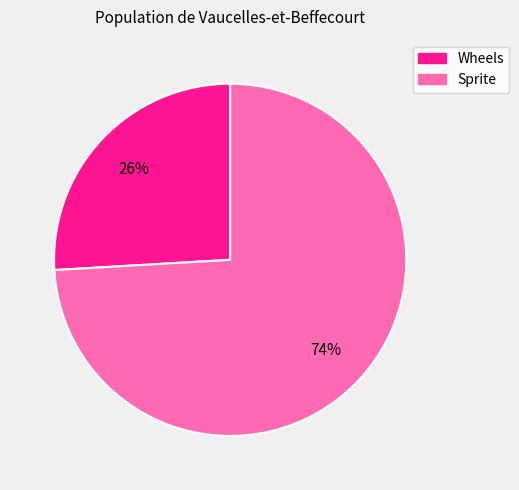

Is there a majority slice in this chart?

Yes